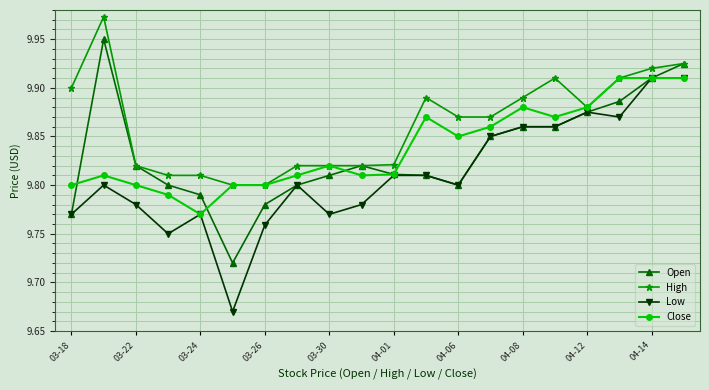

True or false: Close and Open cross at least once.

True